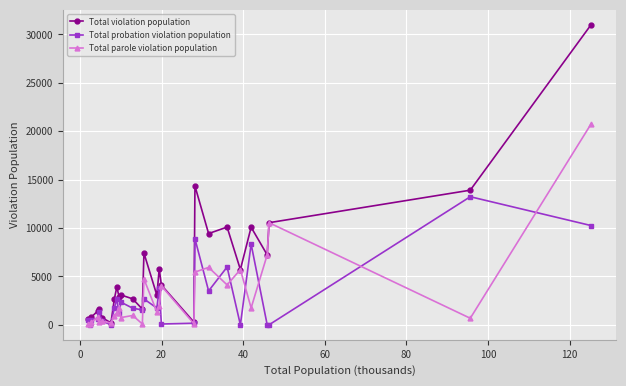

What are all the series names shown in the legend?

Total violation population, Total probation violation population, Total parole violation population